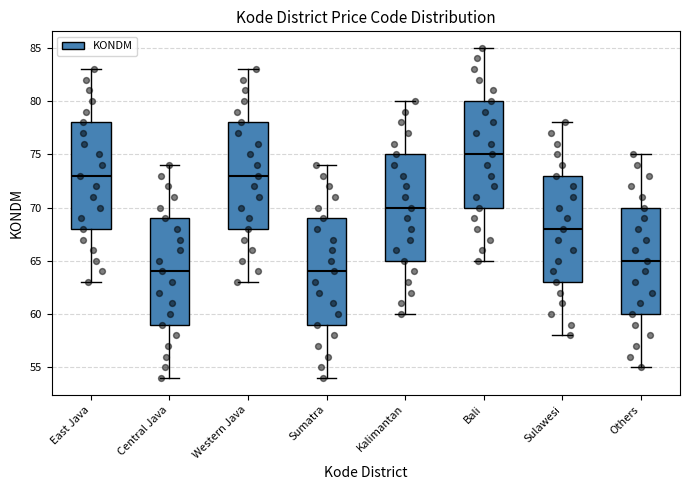

Reading left to right, transcribe this box plot: for each box, give where its median line is, the range the box spans, and where its two whiskers end, as read against the y-axis. The values are not printed on the chart, so give them approximately, as read against the axis.

East Java: median 73, box 68 to 78, whiskers 63 to 83
Central Java: median 64, box 59 to 69, whiskers 54 to 74
Western Java: median 73, box 68 to 78, whiskers 63 to 83
Sumatra: median 64, box 59 to 69, whiskers 54 to 74
Kalimantan: median 70, box 65 to 75, whiskers 60 to 80
Bali: median 75, box 70 to 80, whiskers 65 to 85
Sulawesi: median 68, box 63 to 73, whiskers 58 to 78
Others: median 65, box 60 to 70, whiskers 55 to 75